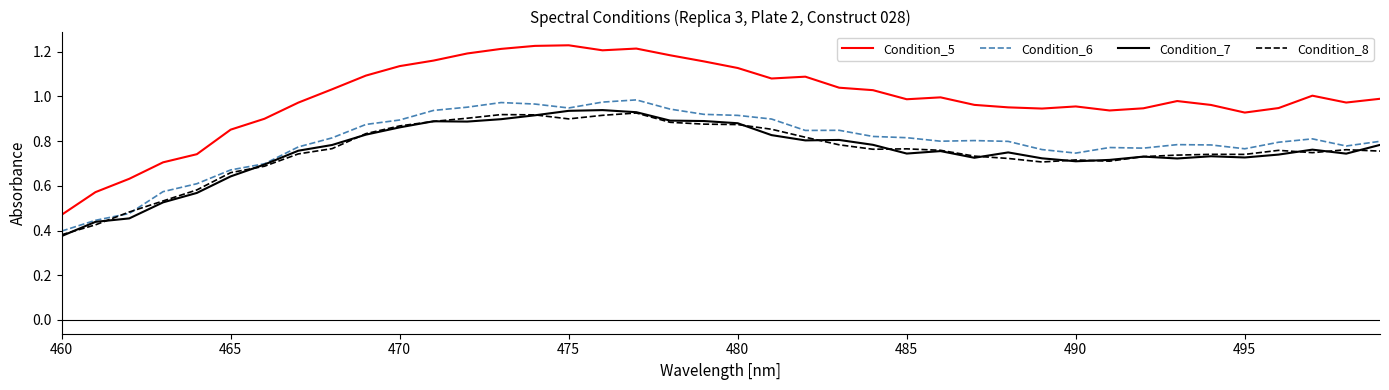

Which series has the largest range (max minus min)?

Condition_5